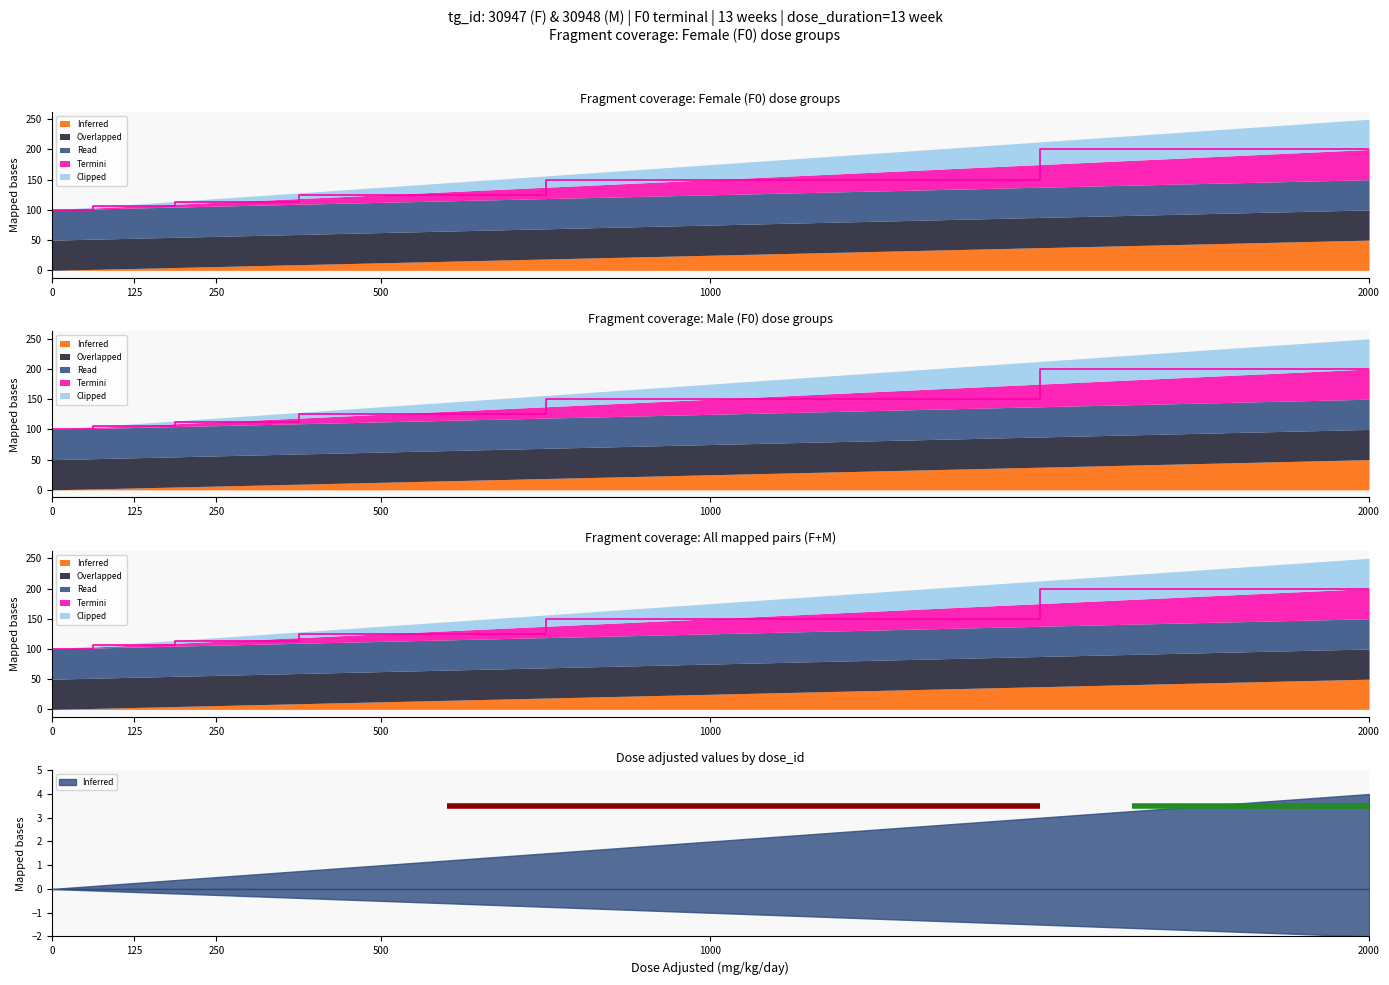

The value of Clipped at 1000 is 85.0. True or false?

False